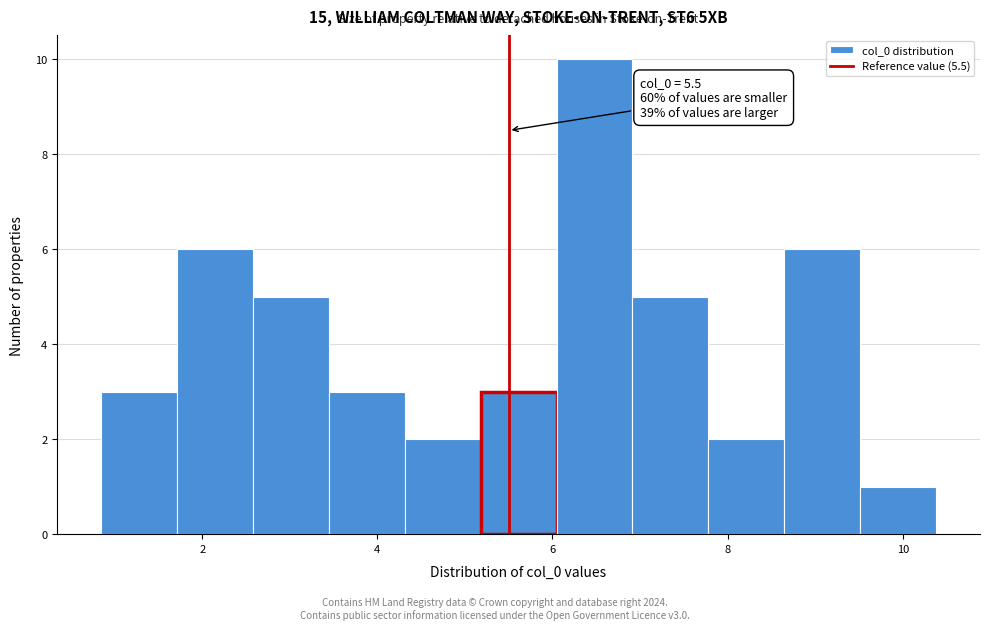

Over which range of the x-axis is the bar tallest?

6.0 to 7.0